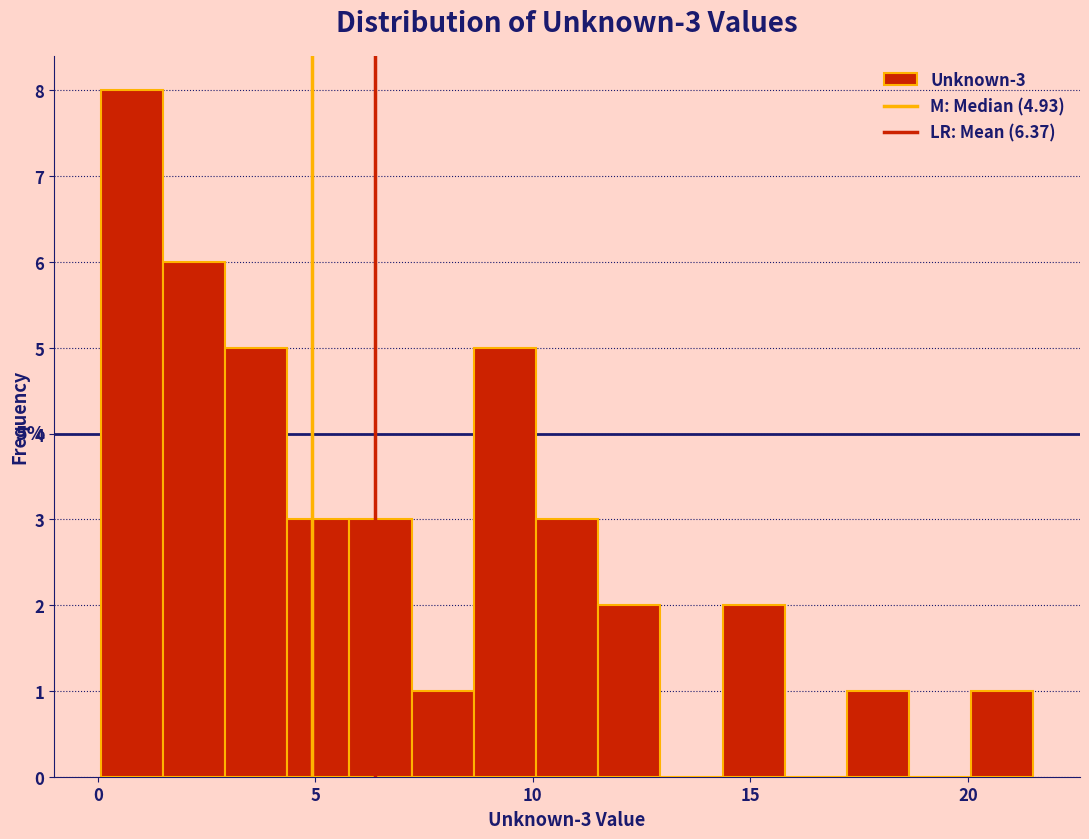

Read against the x-axis, roughly where is the centre of the tallest bar?

1.0